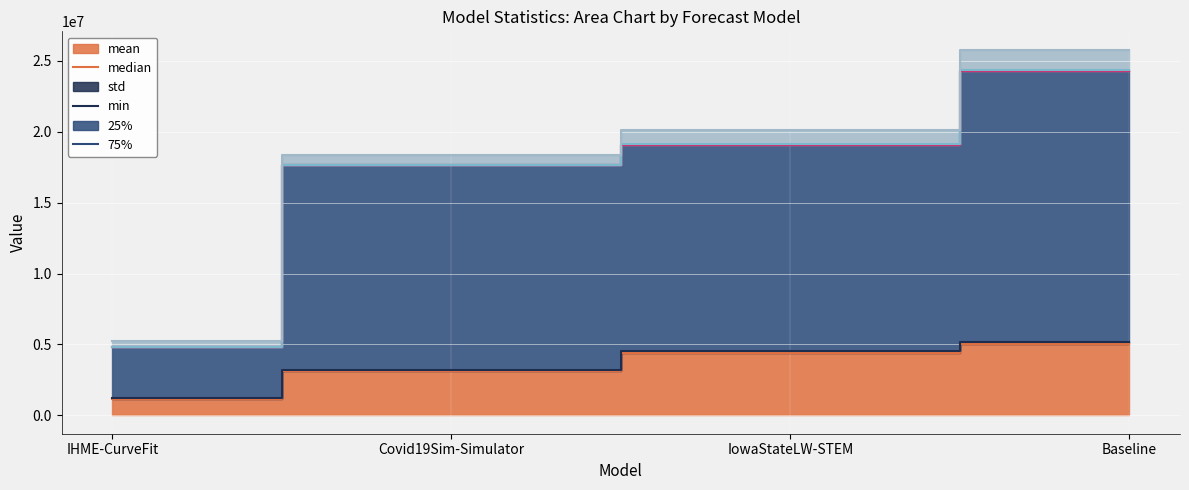

Is the value of median at IowaStateLW-STEM greater than the value of mean at IowaStateLW-STEM?

No